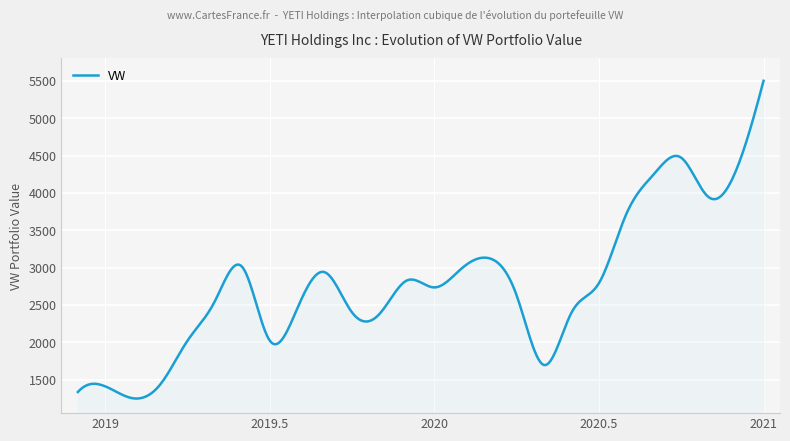

What is the smallest value displayed?

1245.0